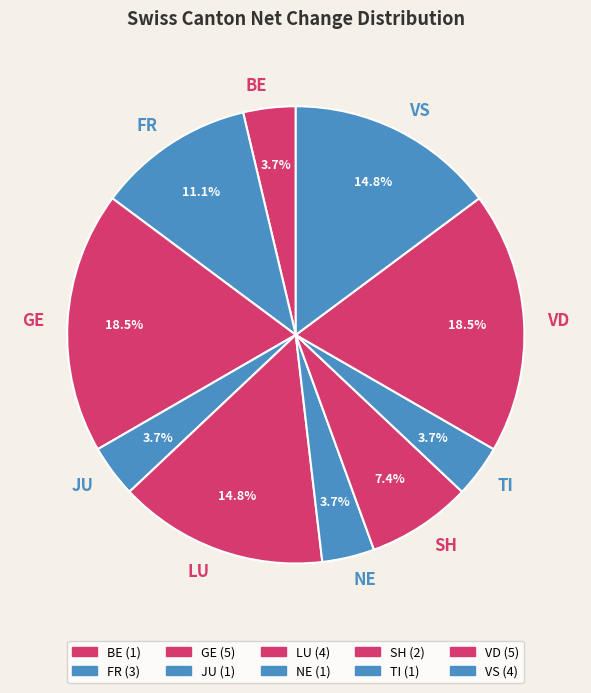

Is there a majority slice in this chart?

No